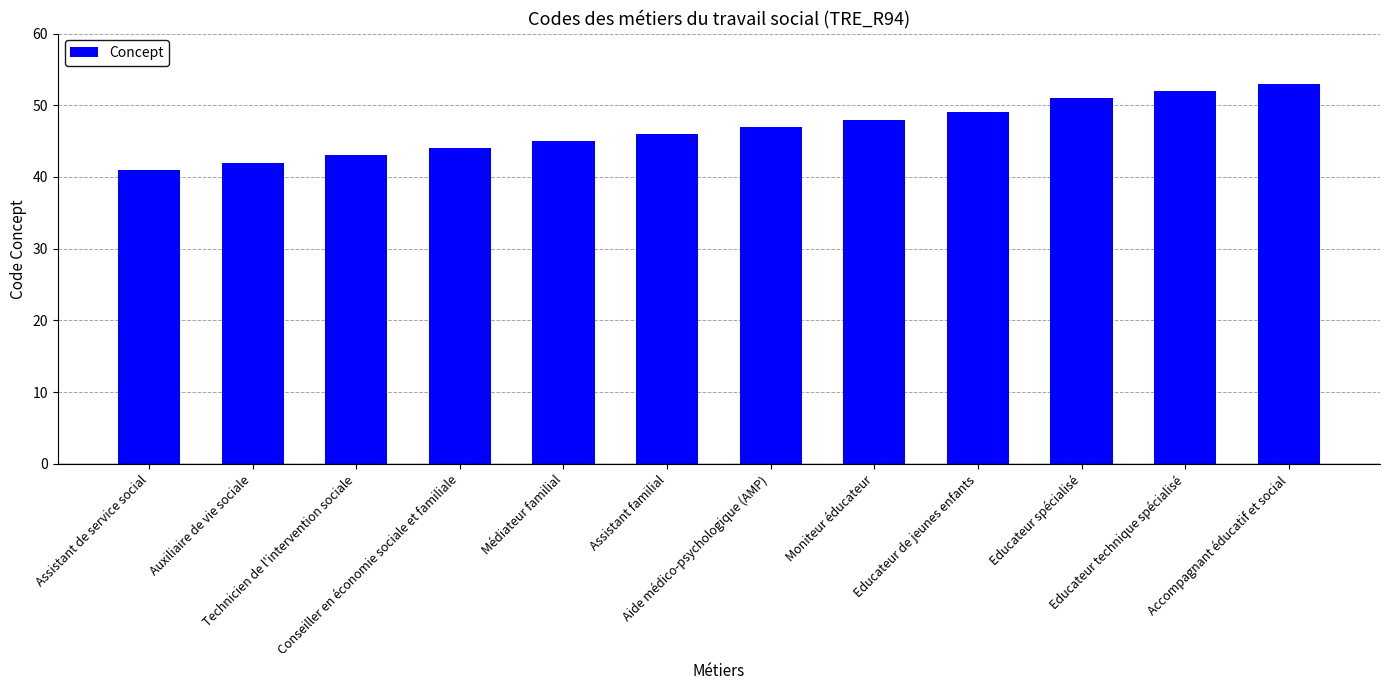

How many distinct data groups are displayed?

1